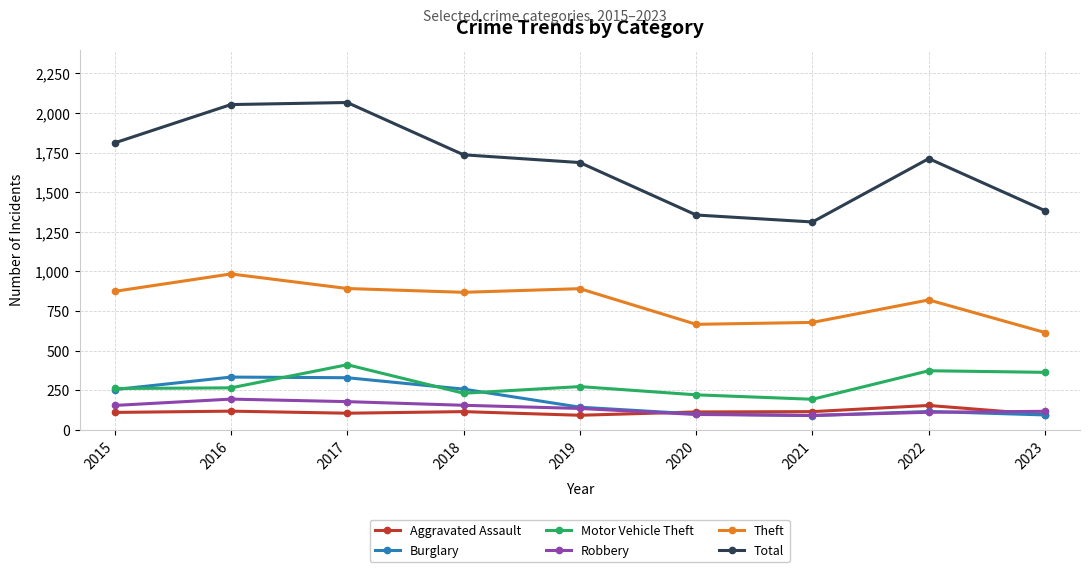

How many interior local peaks does the Theft series have?

3